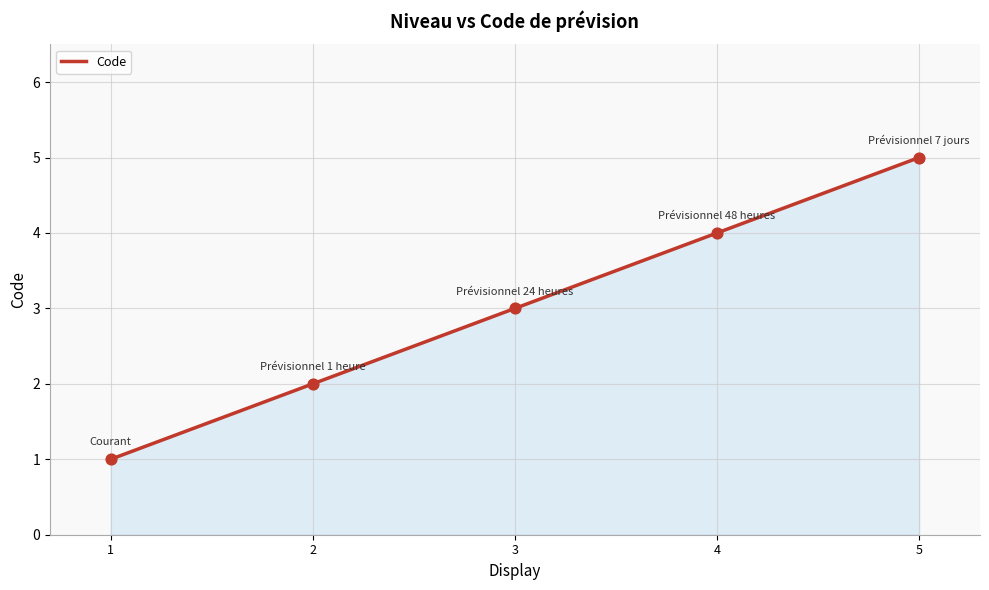

Approximately how many times larger is the value at 2 compared to 4?

0.5